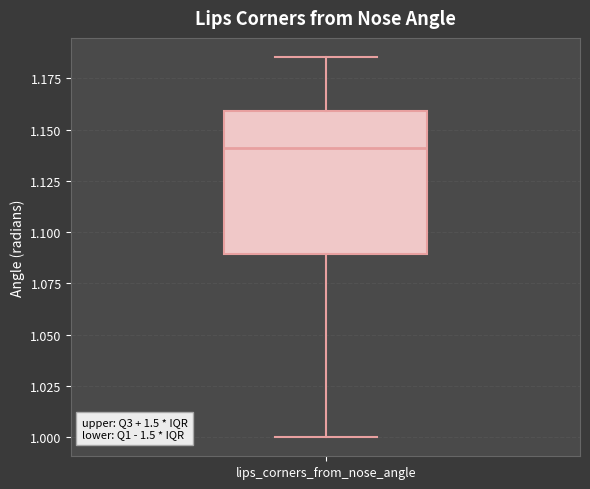

Where is the upper edge of the box for lips_corners_from_nose_angle on the y-axis? The values are not printed on the chart, so give them approximately, as read against the axis.

1.160